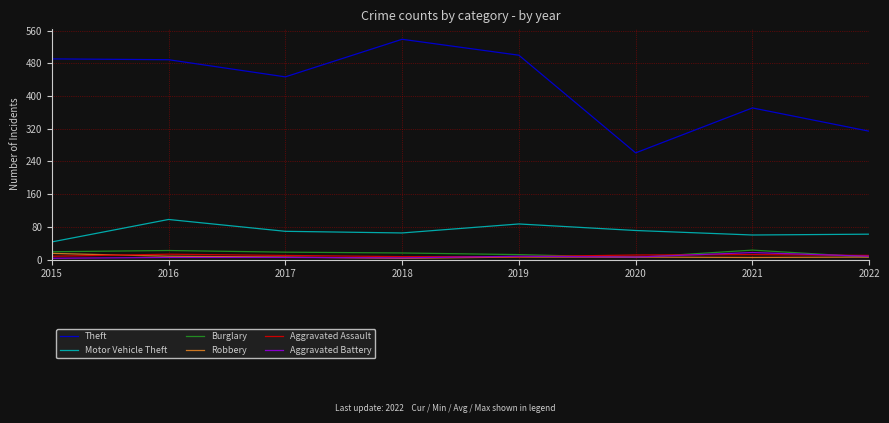

What is the spread (max minus min) of values at 2015?

488